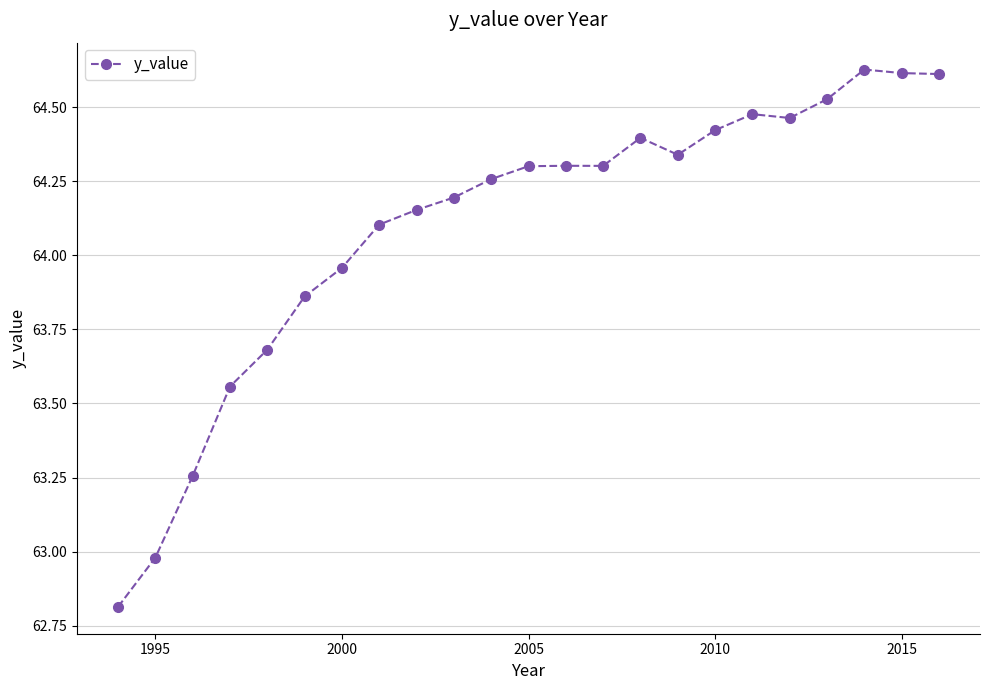

What is the sum of all values?

1474.2